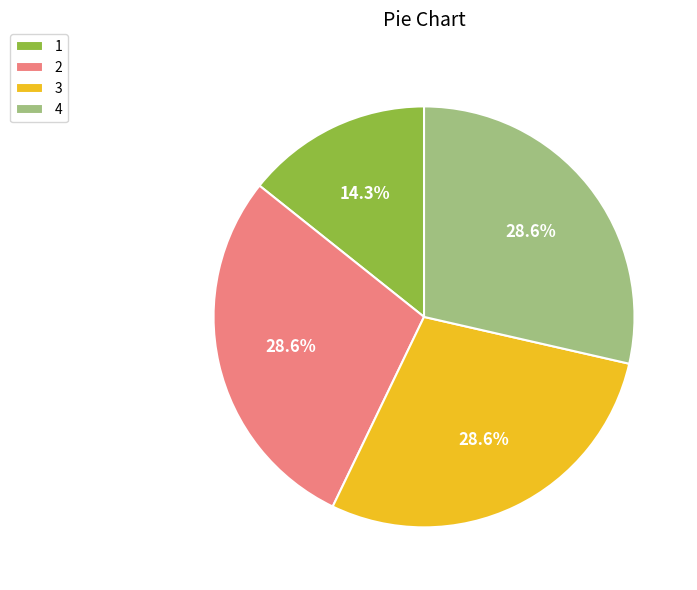

How many segments does this pie chart have?

4